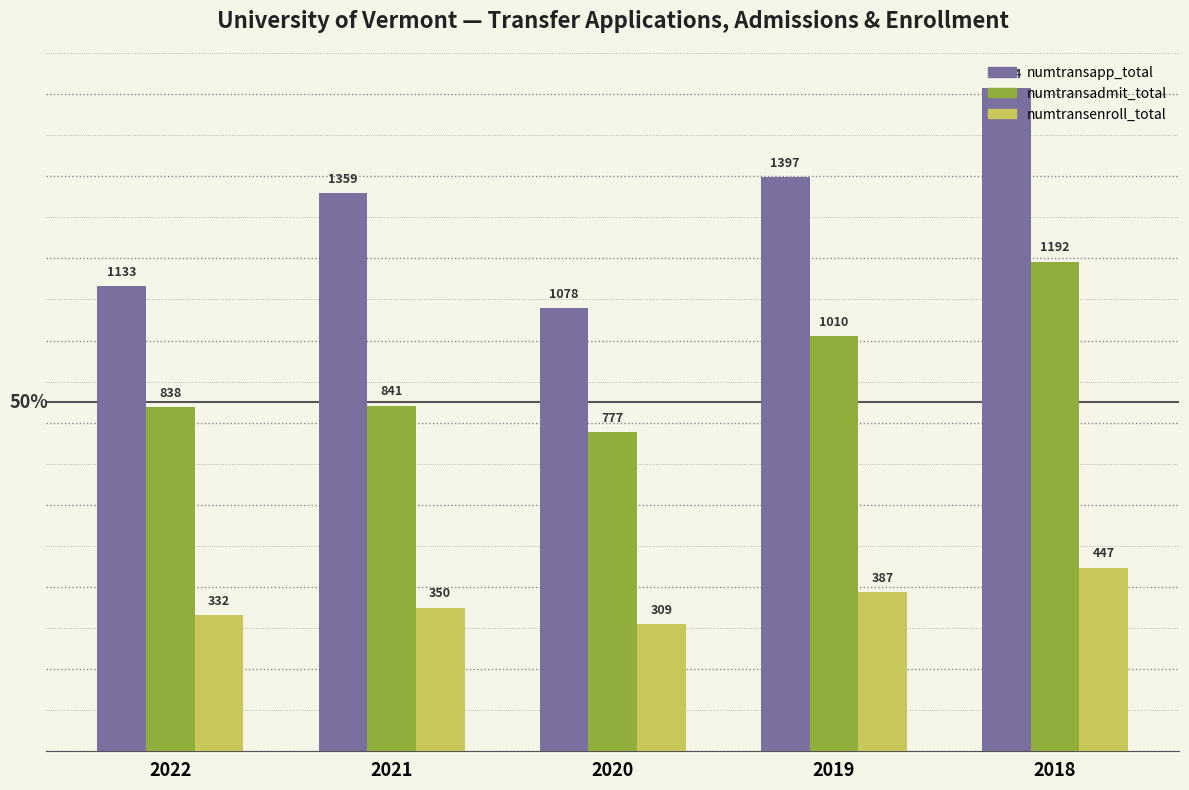

The numtransenroll_total series shows 110 at 2022. True or false?

False